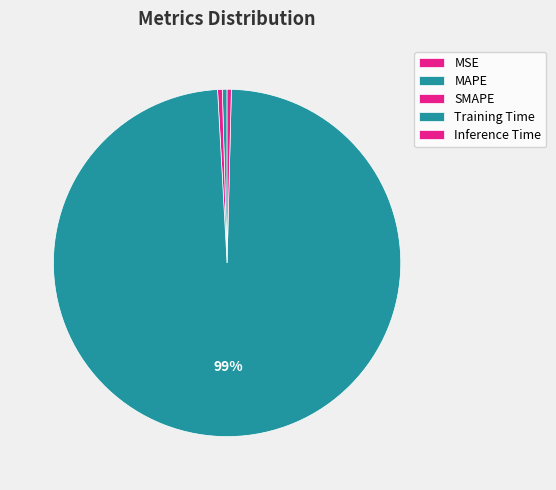

What portion of the pie excludes Training Time?

1.3%